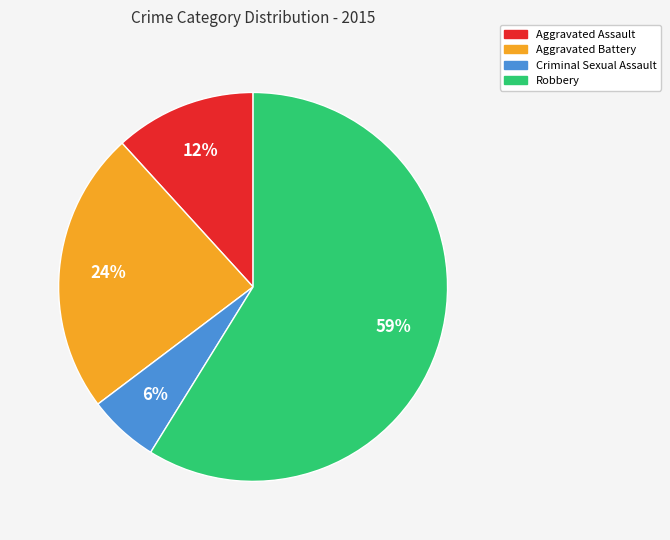

Is the sum of Aggravated Battery and Criminal Sexual Assault greater than half?

No